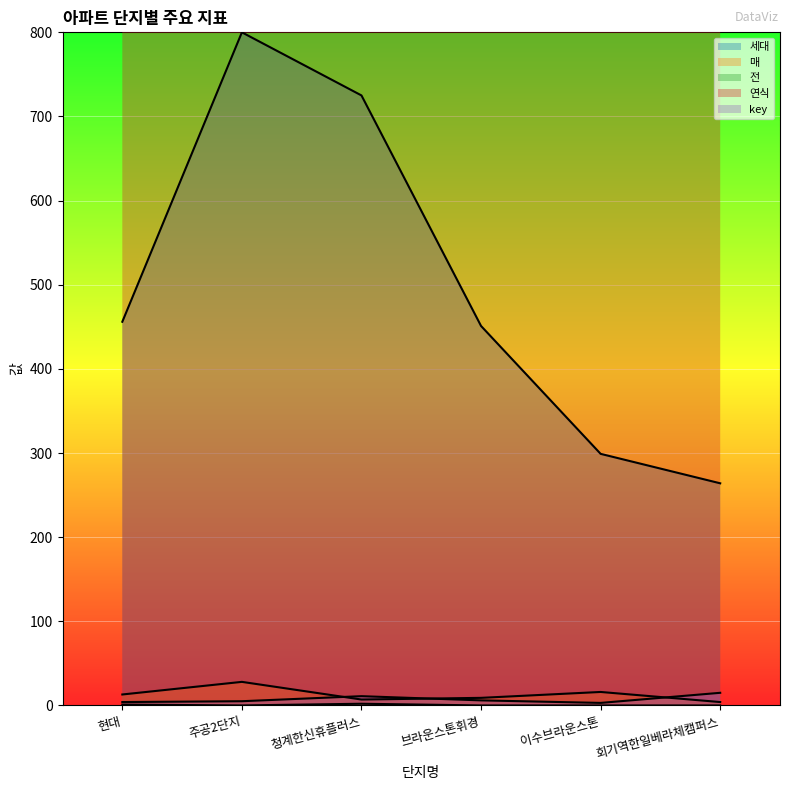

Which series has the widest spread of values?

세대